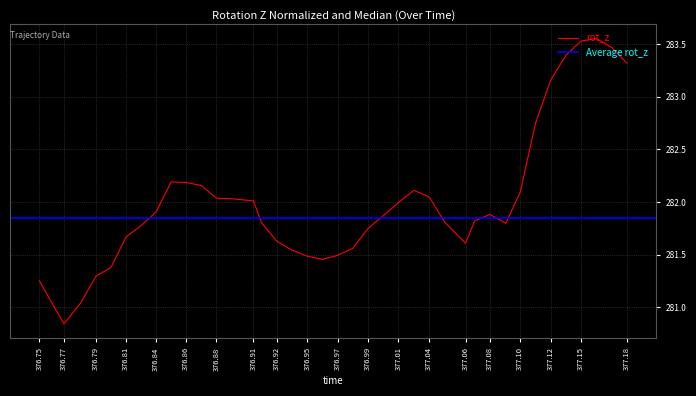

How many data points are above 281?

39